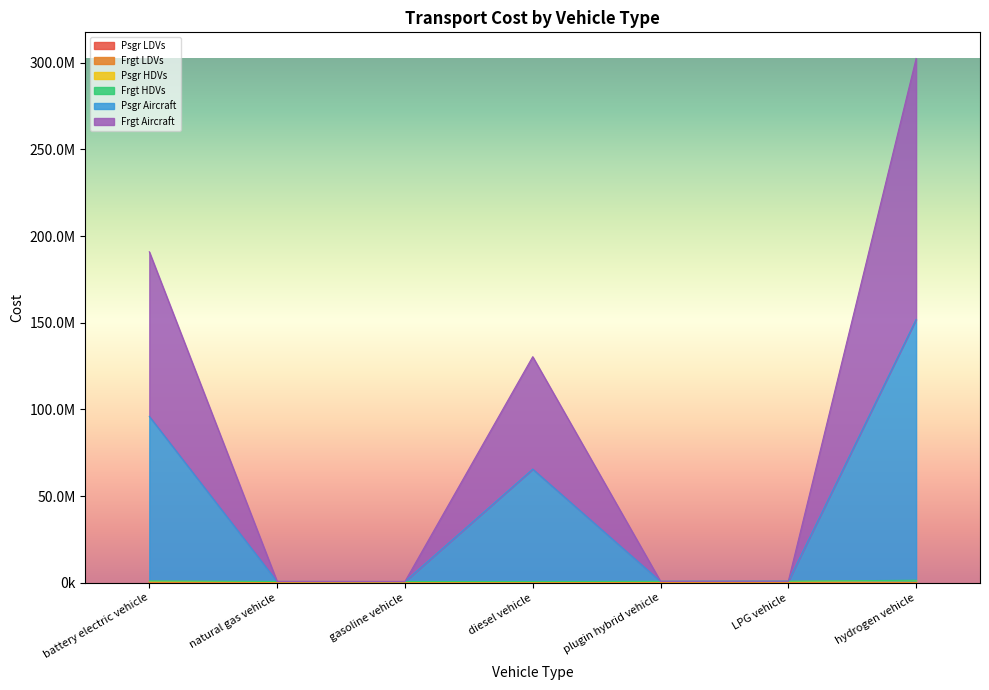

Is the value of Frgt Aircraft at natural gas vehicle greater than the value of Psgr Aircraft at gasoline vehicle?

Yes